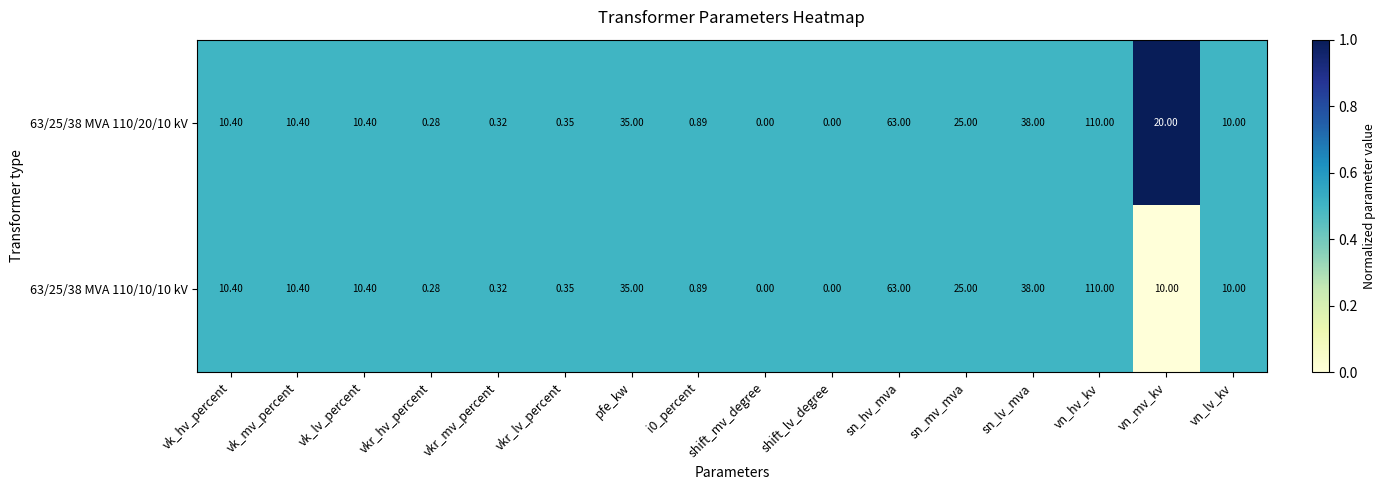

At which category is the sum across all series the highest?

vn_hv_kv